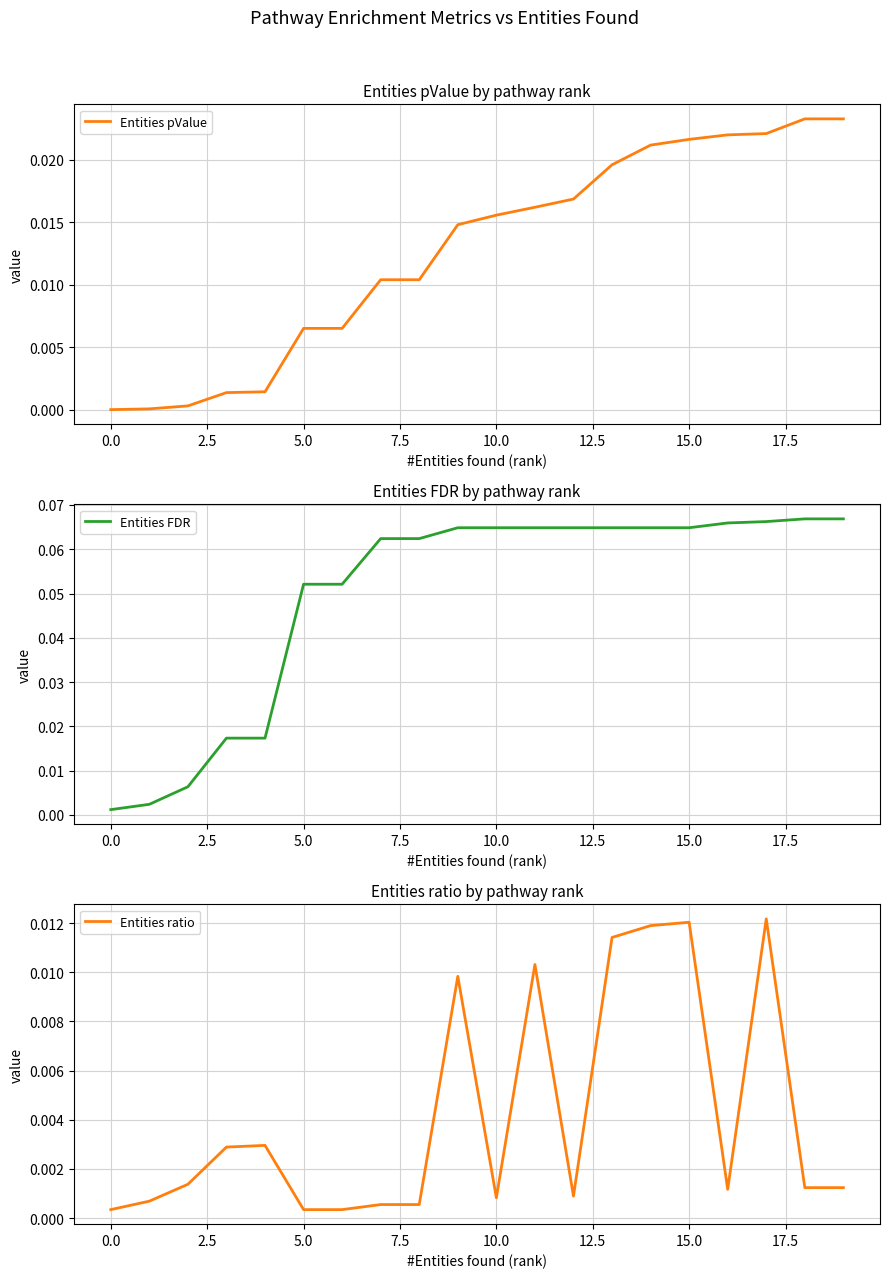

At which category is the sum across all series the highest?

17